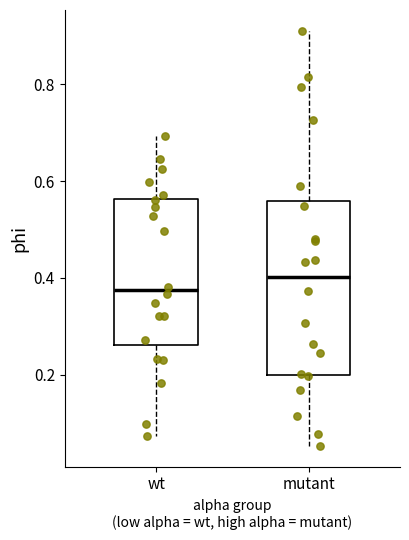

Where does the median line of the box for mutant sit on the y-axis? The values are not printed on the chart, so give them approximately, as read against the axis.

0.40